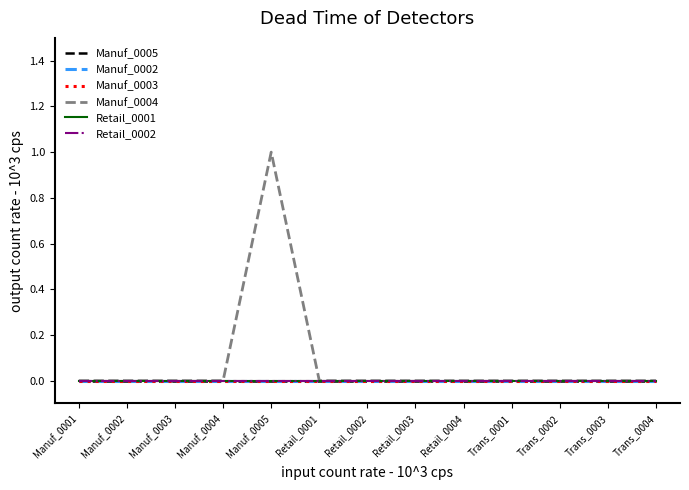

What is the greatest value displayed?

1